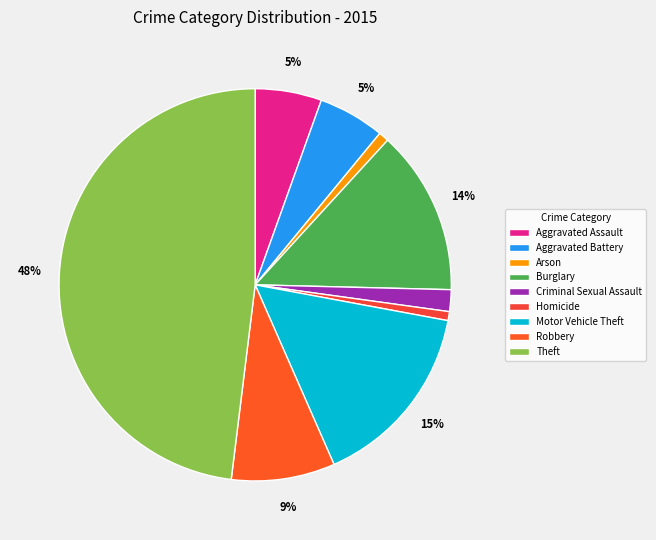

Which has a higher value, Theft or Aggravated Assault?

Theft